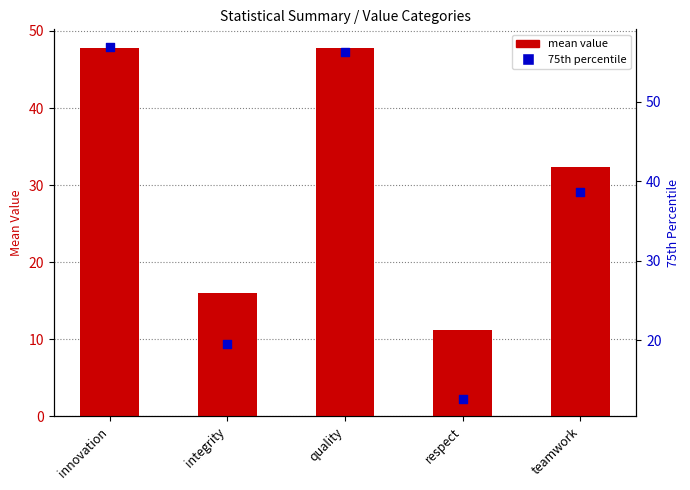

At how many categories does at least one series exceed 53?

2